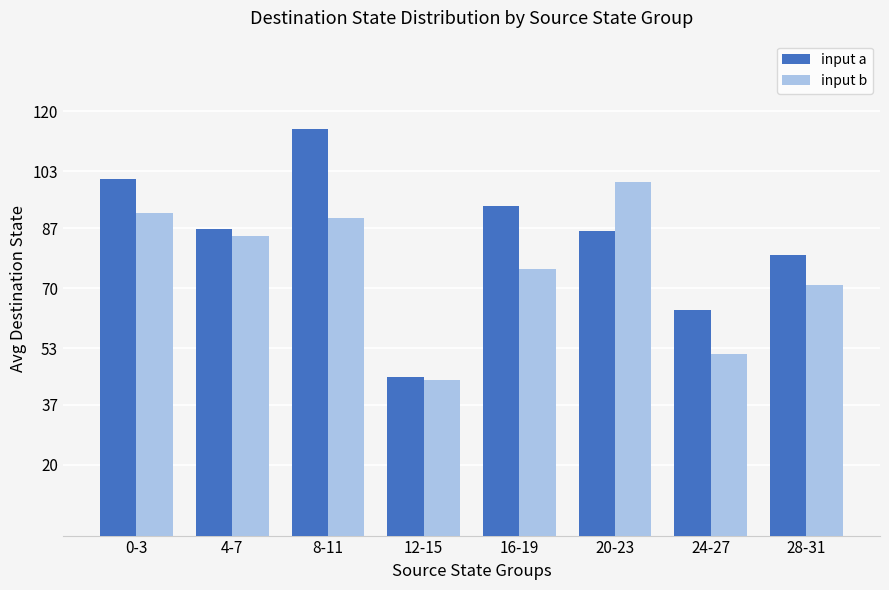

Where does the input b series first go above 84?

0-3